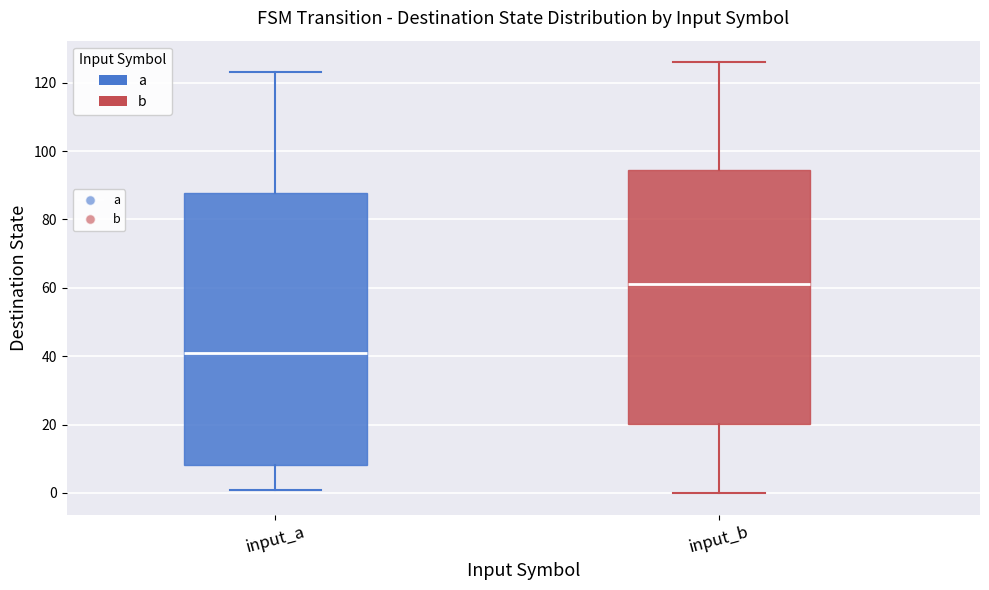

Which box's median line is the lowest?

input_a